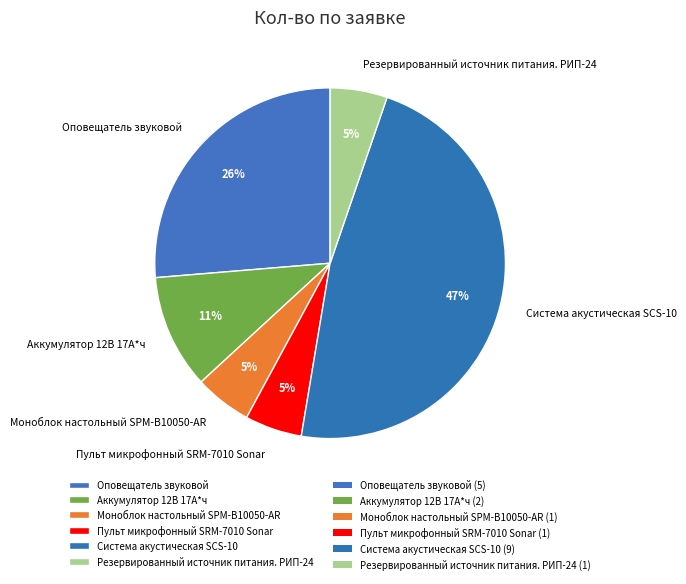

To the nearest percent, what portion does Резервированный источник питания. РИП-24 represent?

5%